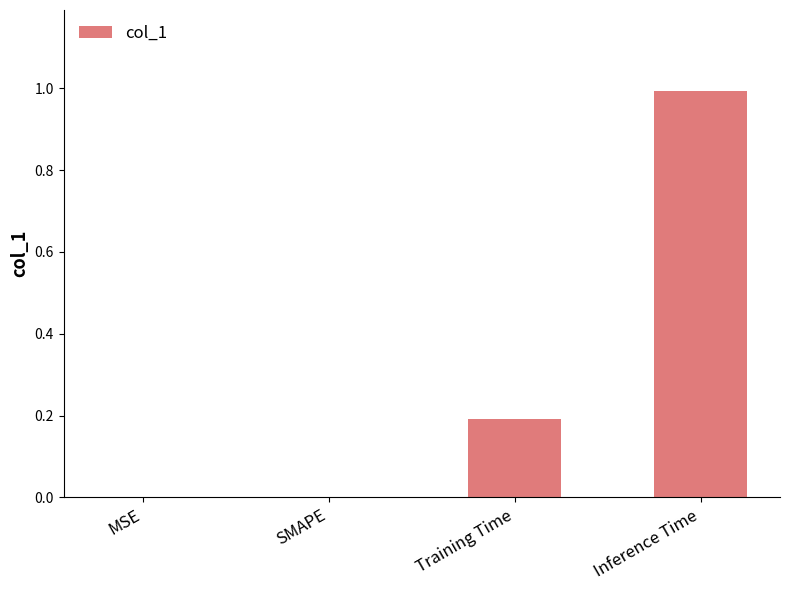

What is the greatest value displayed?

1.0